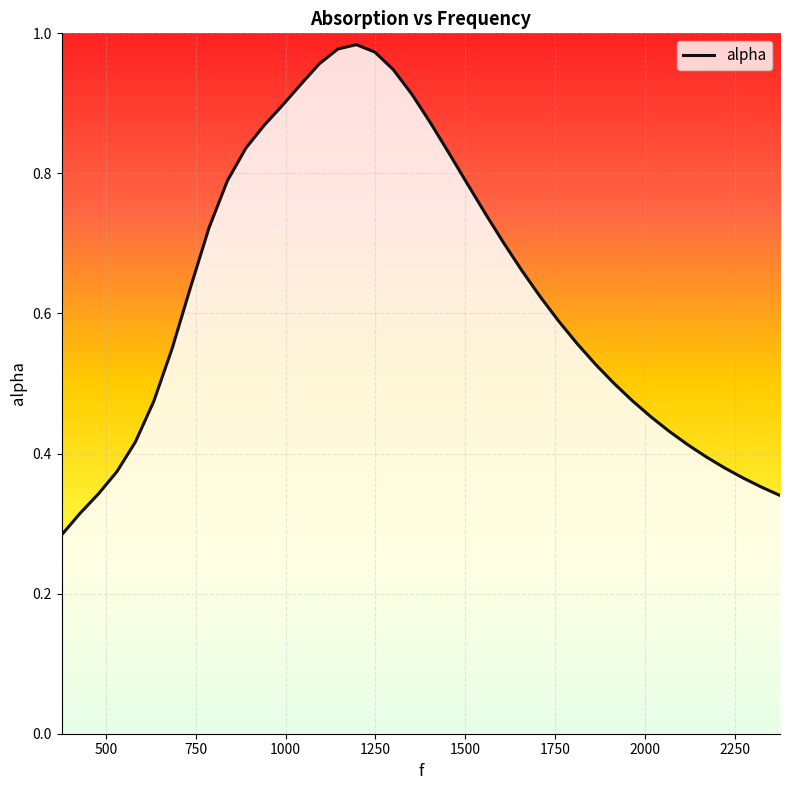

Does the chart have visible grid lines?

Yes